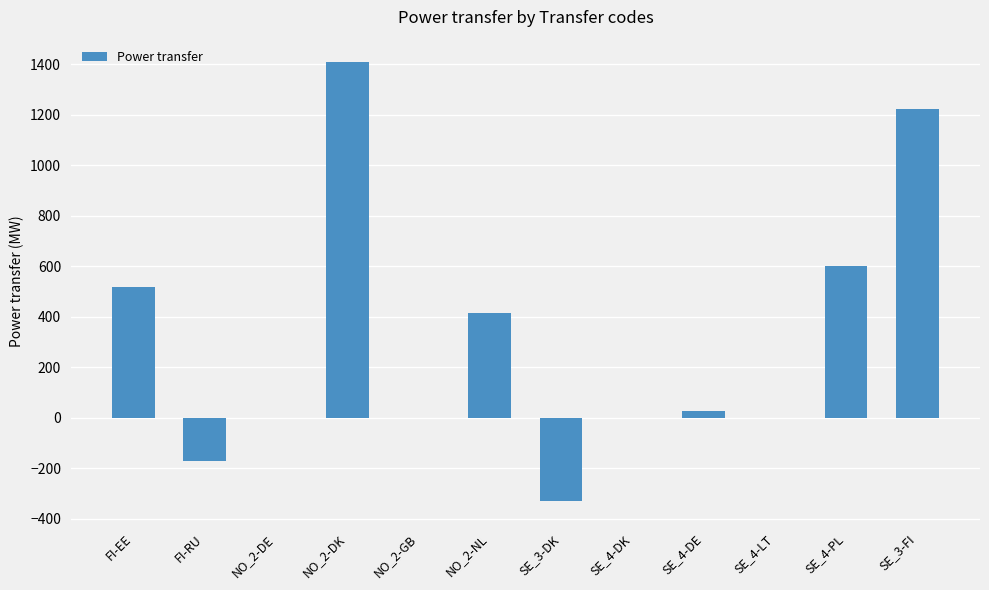

Which has a higher value, NO_2-NL or SE_4-PL?

SE_4-PL